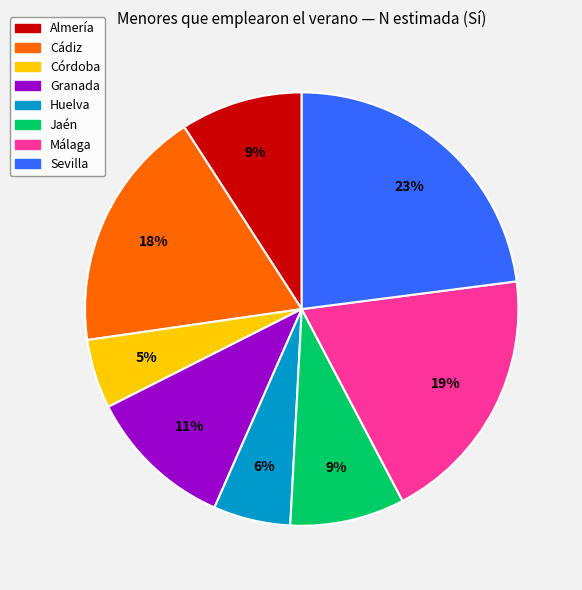

Which slice is the largest?

Sevilla